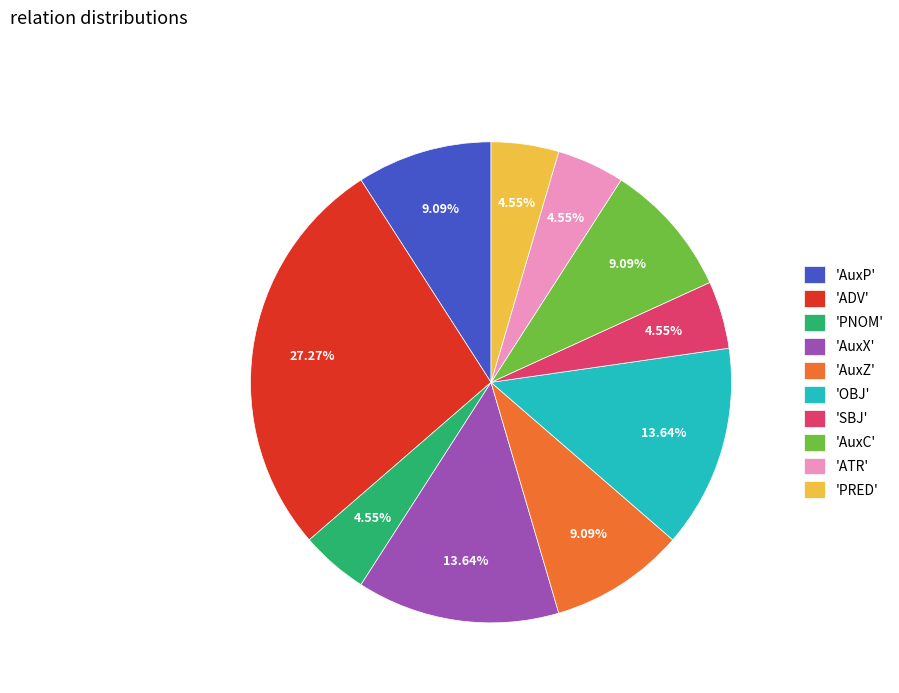

Which slice is the largest?

'ADV'